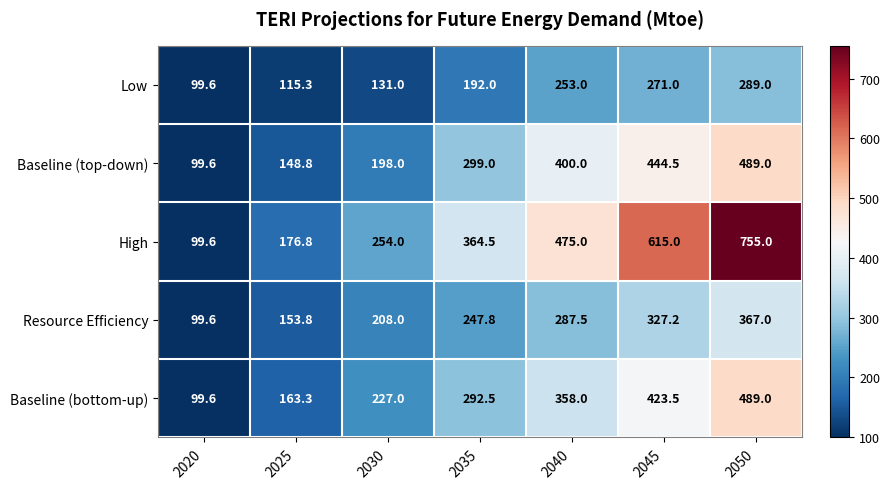

At 2035, list the series in order from largest to smallest.

High, Baseline (top-down), Baseline (bottom-up), Resource Efficiency, Low